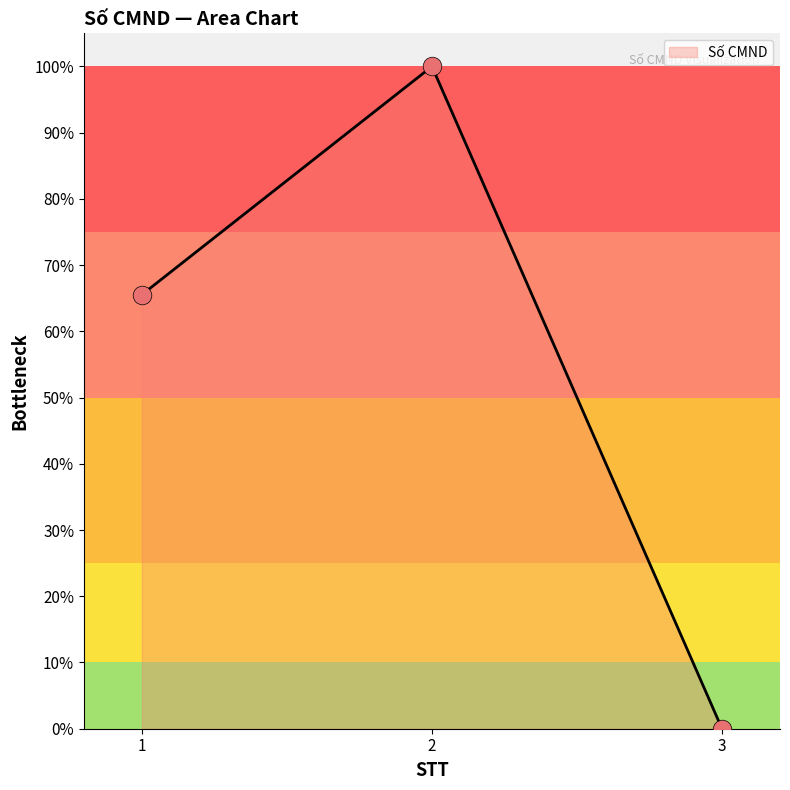

What is the change in value from 1 to 3?

-65.5